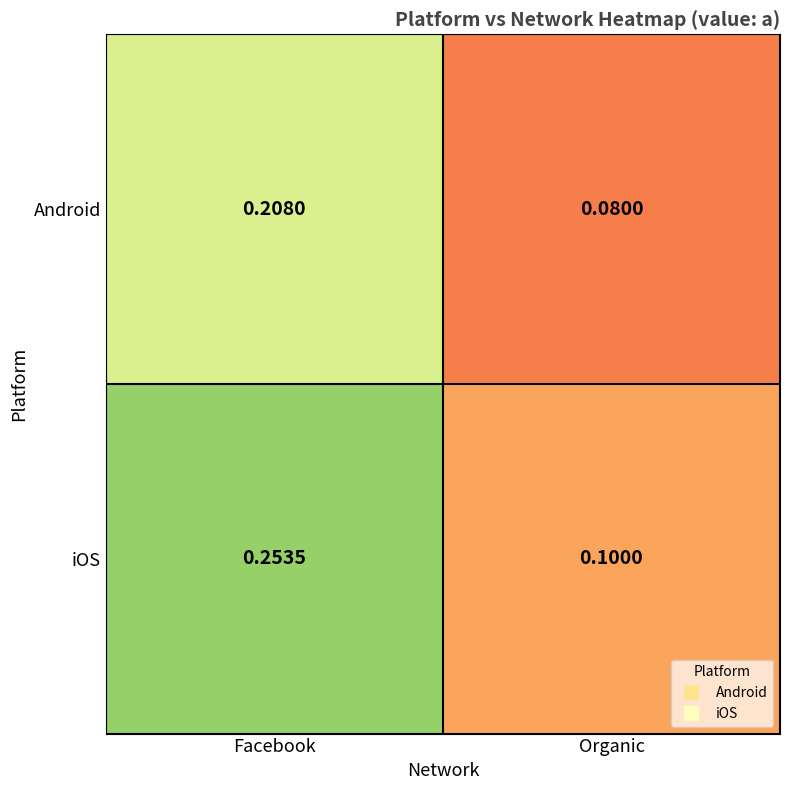

Which category has the highest value across all series?

Facebook